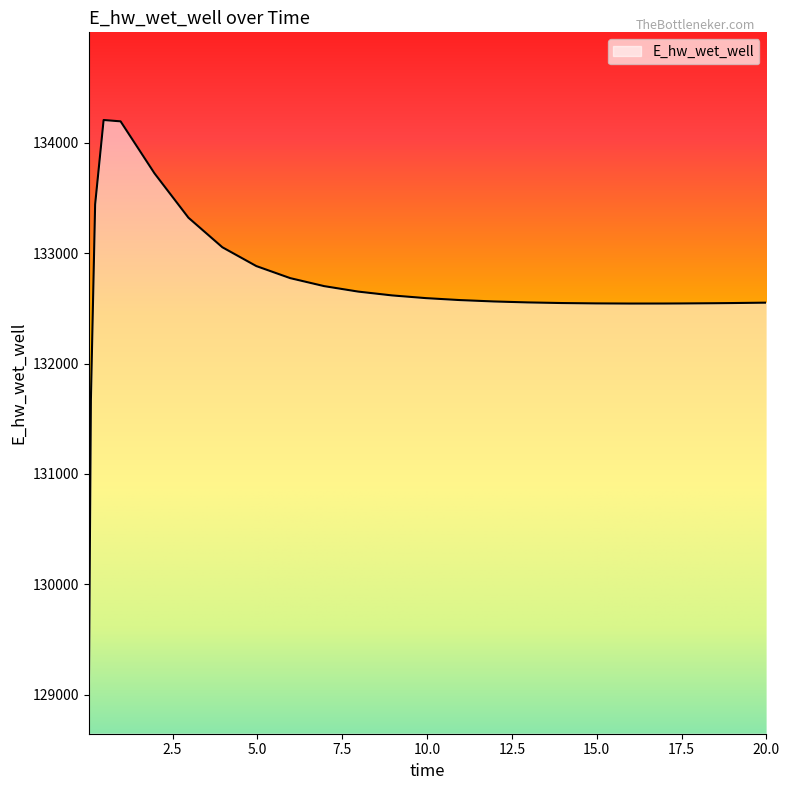

What is the maximum value shown in the chart?

134204.7